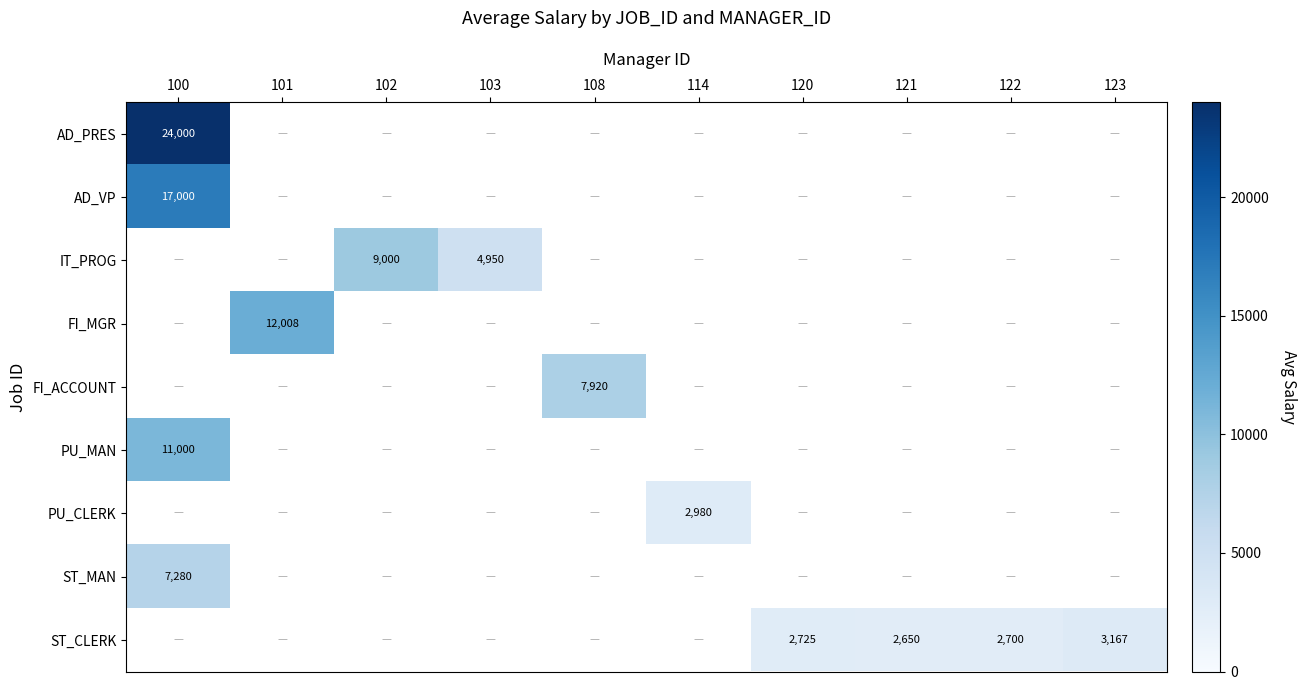

What is the spread (max minus min) of values at 100?

16720.0